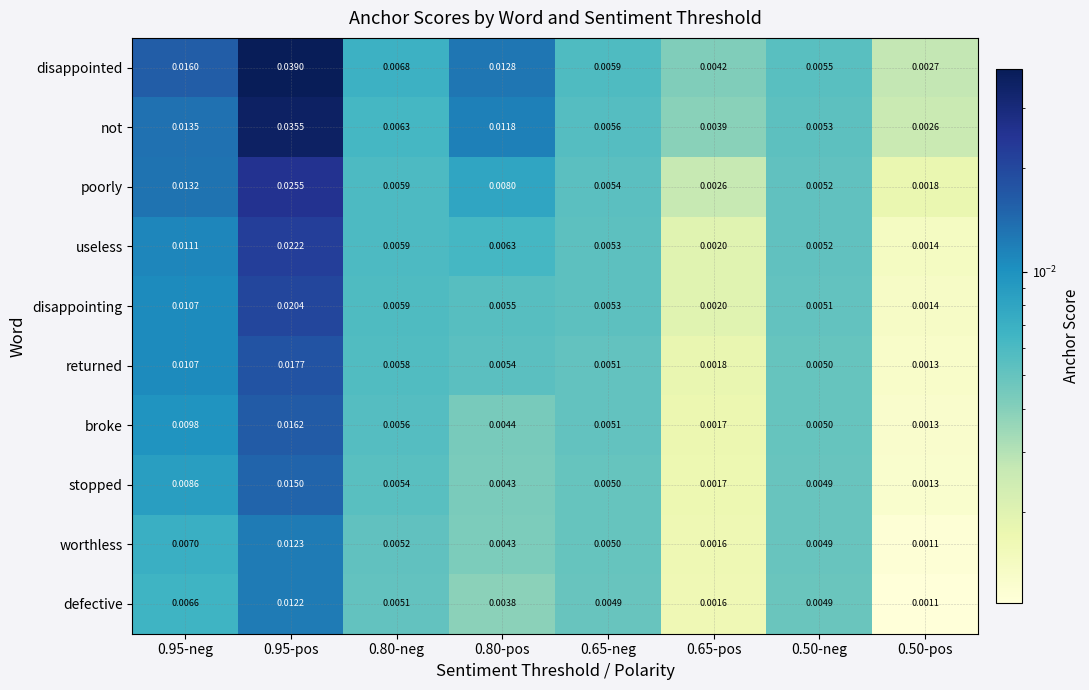

Rank the series by their maximum value, from lowest to highest.

defective, worthless, stopped, broke, returned, disappointing, useless, poorly, not, disappointed